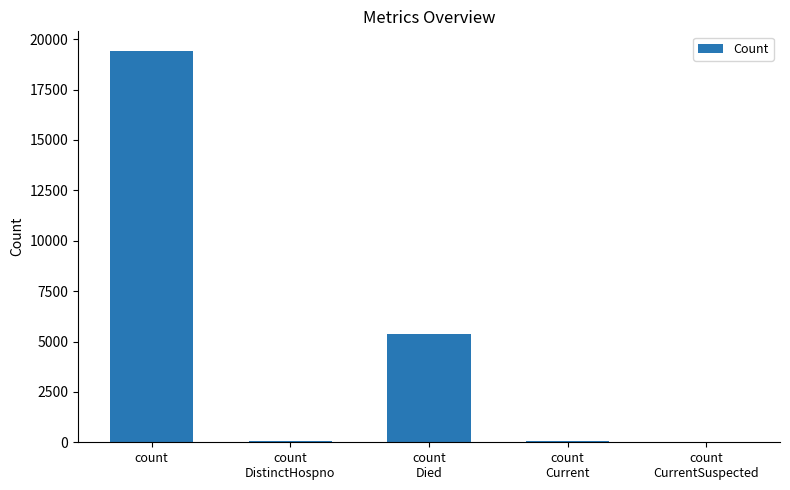

What is the greatest value displayed?

19420